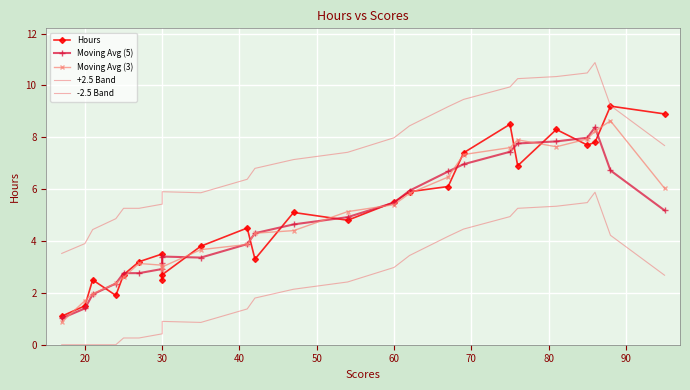

How many values in the +2.5 Band series are below 7?

12